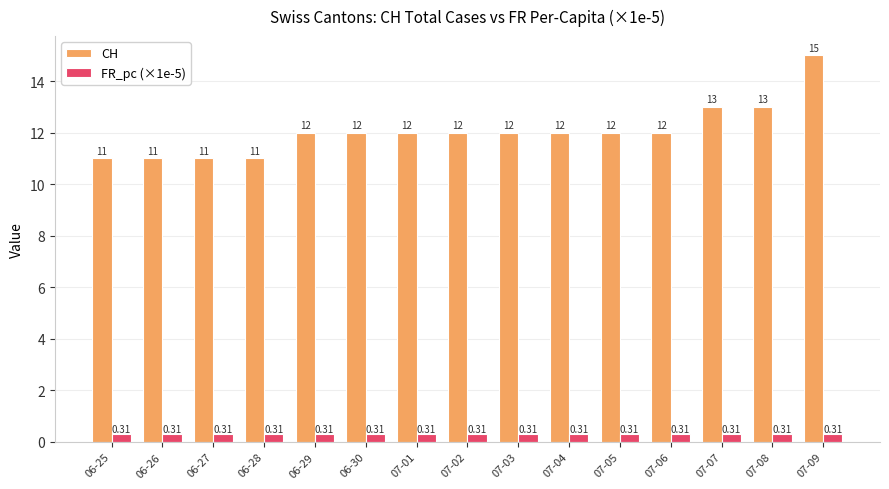

What is the spread (max minus min) of values at 06-30?

11.7